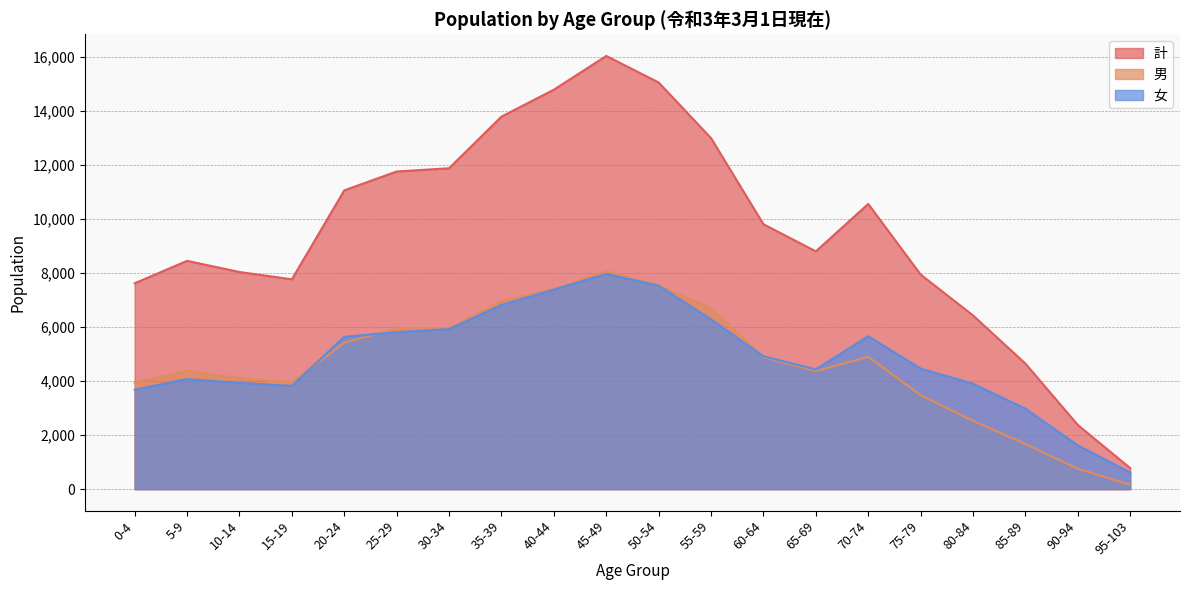

What is the label of the 15th point from the right?

25-29